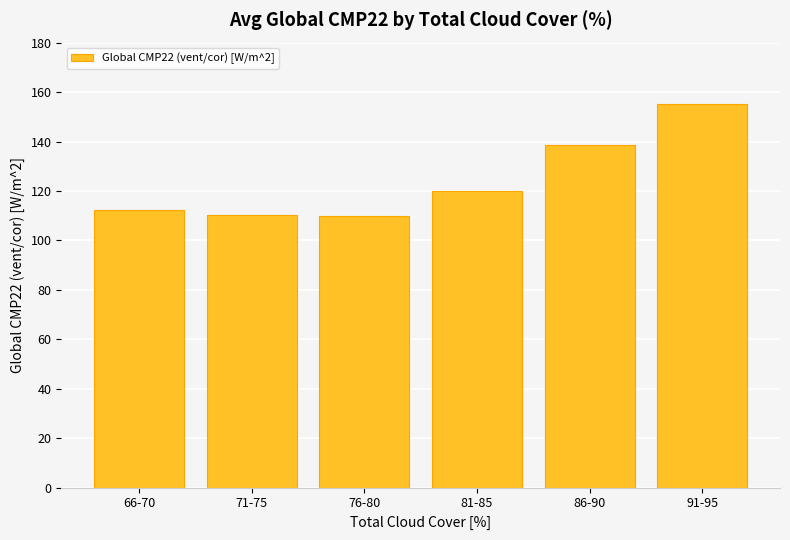

True or false: the data shows 169.3 at 81-85.

False